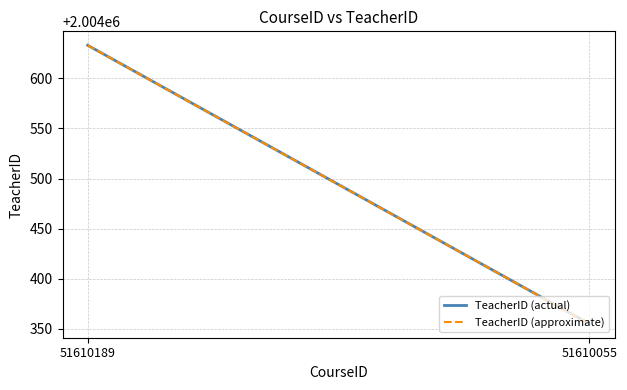

What is the minimum value for TeacherID (actual)?

2004355